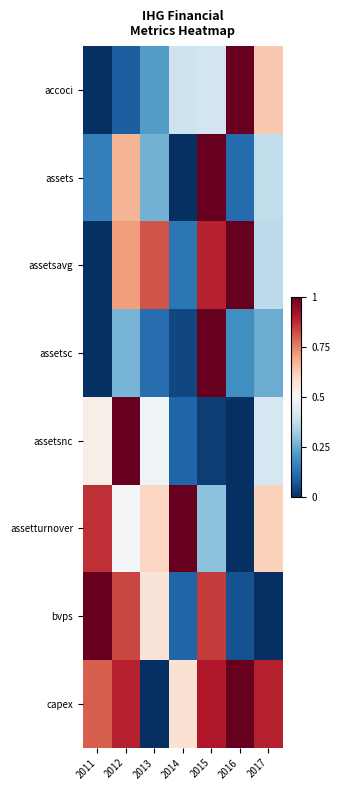

Reading left to right, transcribe all the data shown in this chart.

accoci: 2011=0.0	2012=0.1	2013=0.2	2014=0.4	2015=0.4	2016=1.0	2017=0.6
assets: 2011=0.2	2012=0.7	2013=0.3	2014=0.0	2015=1.0	2016=0.1	2017=0.4
assetsavg: 2011=0.0	2012=0.7	2013=0.8	2014=0.1	2015=0.9	2016=1.0	2017=0.4
assetsc: 2011=0.0	2012=0.3	2013=0.1	2014=0.0	2015=1.0	2016=0.2	2017=0.3
assetsnc: 2011=0.5	2012=1.0	2013=0.5	2014=0.1	2015=0.0	2016=0.0	2017=0.4
assetturnover: 2011=0.9	2012=0.5	2013=0.6	2014=1.0	2015=0.3	2016=0.0	2017=0.6
bvps: 2011=1.0	2012=0.8	2013=0.6	2014=0.1	2015=0.8	2016=0.1	2017=0.0
capex: 2011=0.8	2012=0.9	2013=0.0	2014=0.6	2015=0.9	2016=1.0	2017=0.9